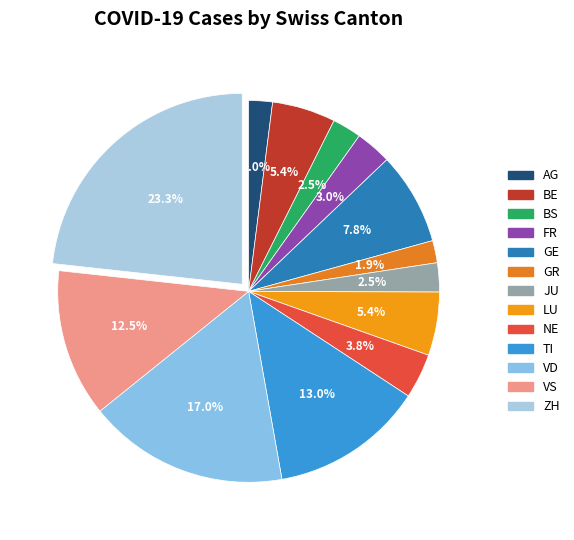

What percentage is the NE slice, to the nearest percent?

4%